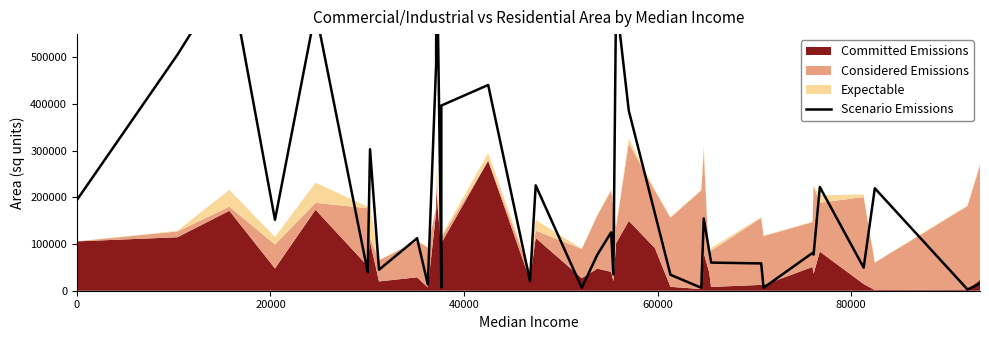

Reading left to right, list all the values displayed in this chart.

194400	505800	683100	152100	600300	39600	303300	45000	112500	13500	486000	825300	172800	7200	396900	441000	20700	225900	6300	77400	125100	35100	624600	386100	165600	34200	6300	154800	85500	60300	58500	6300	81000	77400	222300	49500	219600	2700	15300